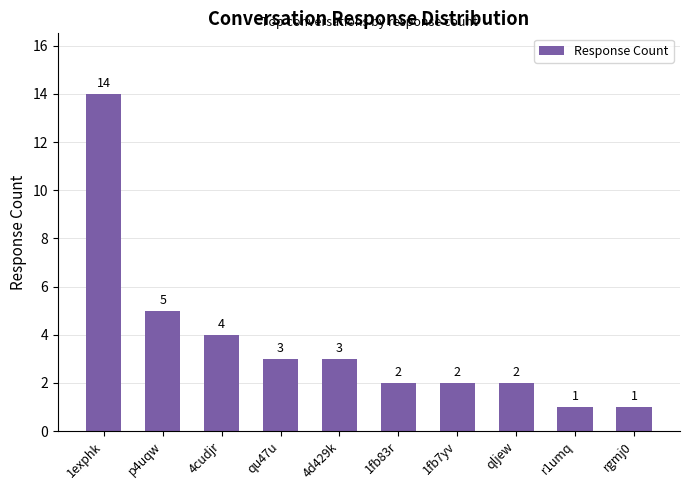

True or false: the data shows 4 at 1fb7yv.

False